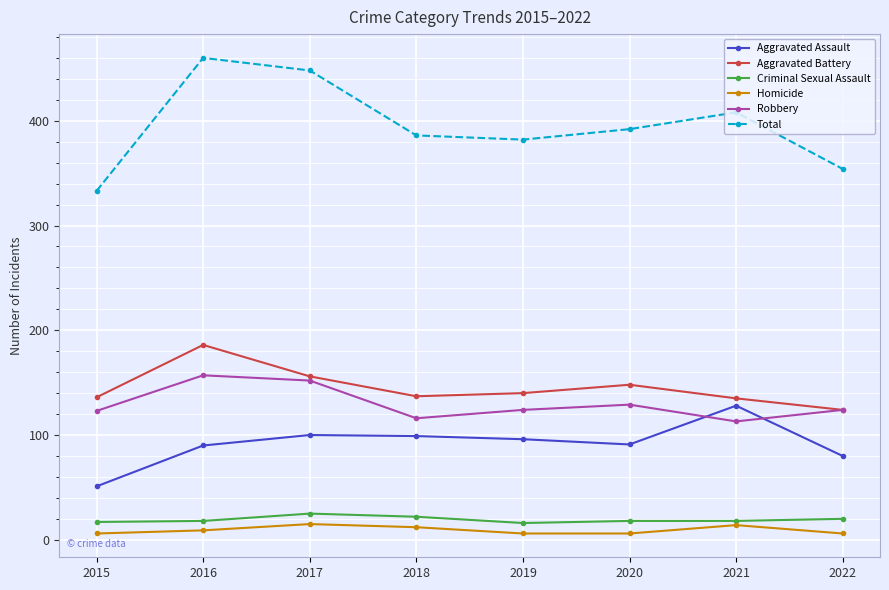

What is the value of the Criminal Sexual Assault point at the 5th from the left?

16